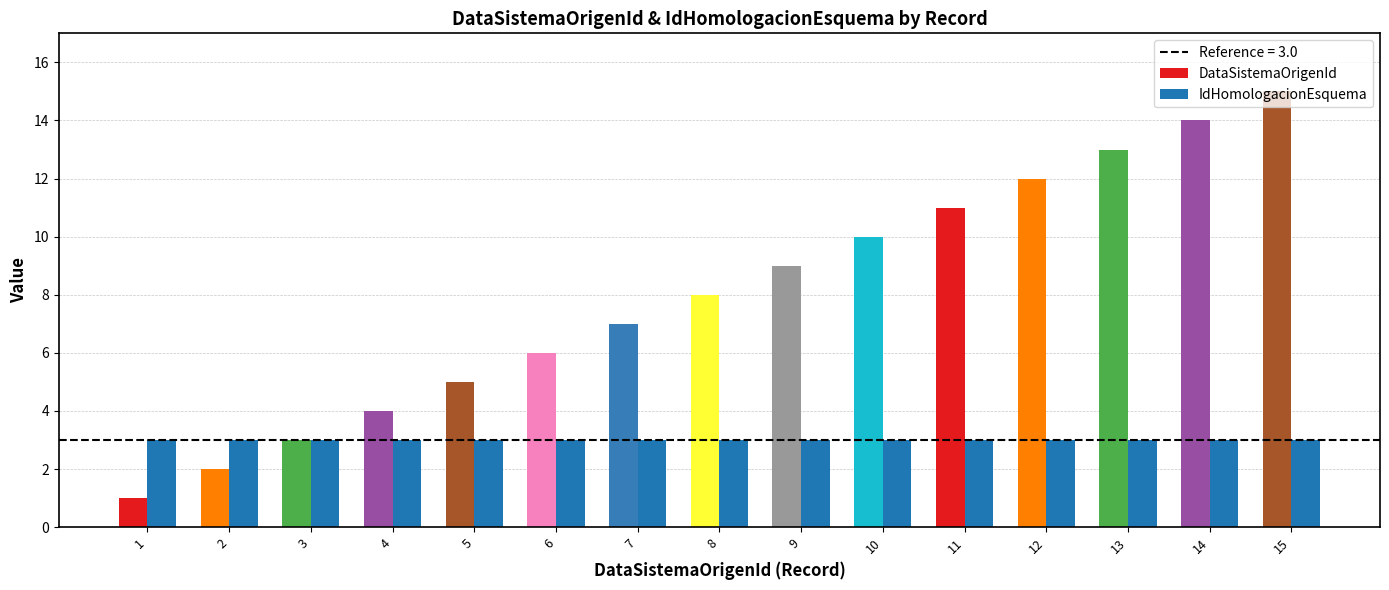

True or false: IdHomologacionEsquema has a value of 3 at 3.

True